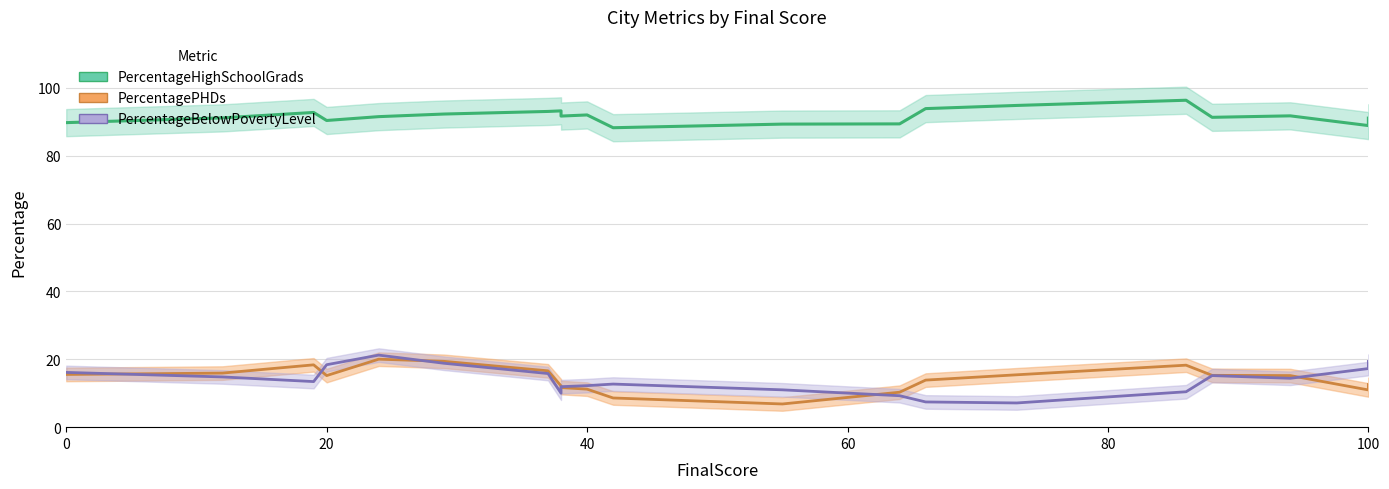

Reading right to left, list all the values displayed in this chart.

PercentageHighSchoolGrads: 81.8	96.9	97.0	92.4	83.4	92.2	94.7	91.2	96.4	93.7	92.3	95.1	88.9	89.1	90.8	91.4	96.0	86.6	88.4	94.2
PercentagePHDs: 7.1	16.1	24.6	16.1	5.4	5.7	13.2	7.1	13.9	16.2	9.4	14.1	15.5	14.7	12.0	18.1	25.0	10.8	11.9	26.5
PercentageBelowPovertyLevel: 18.9	4.6	16.6	6.7	10.1	11.9	8.7	11.0	7.7	10.3	11.0	10.1	20.1	16.1	17.6	17.5	5.2	21.6	25.2	26.1